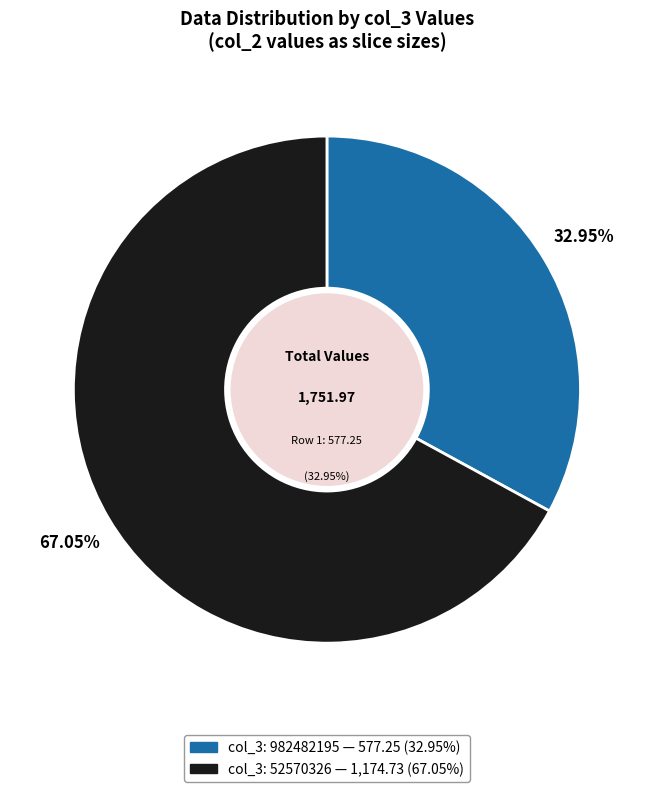

Do 982482195 and 52570326 together represent more than half of the pie?

Yes